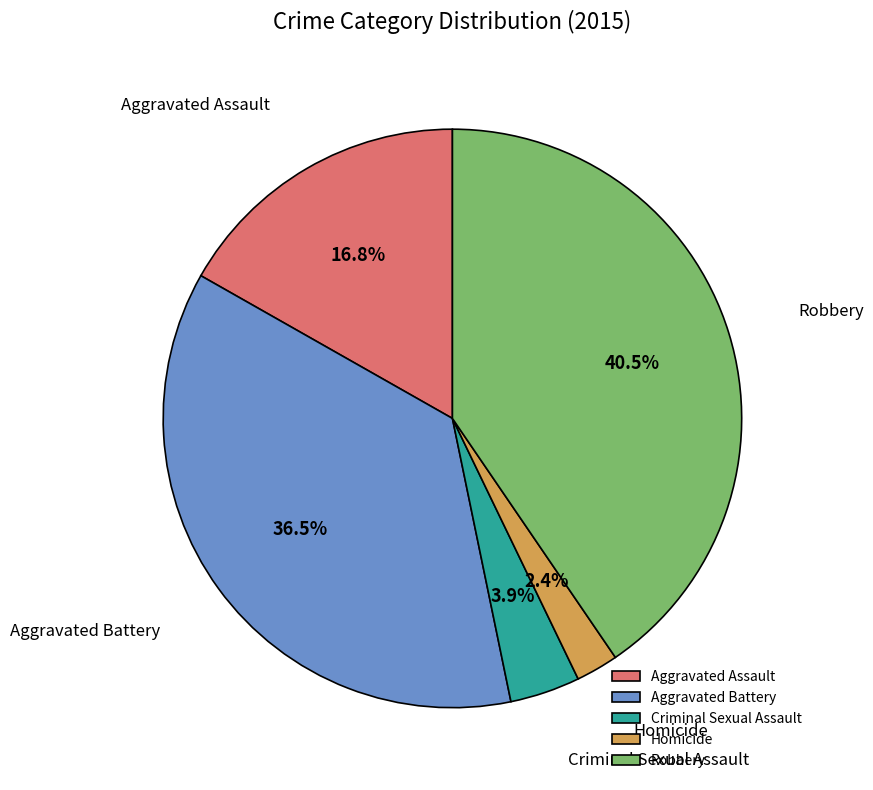

How many segments does this pie chart have?

5